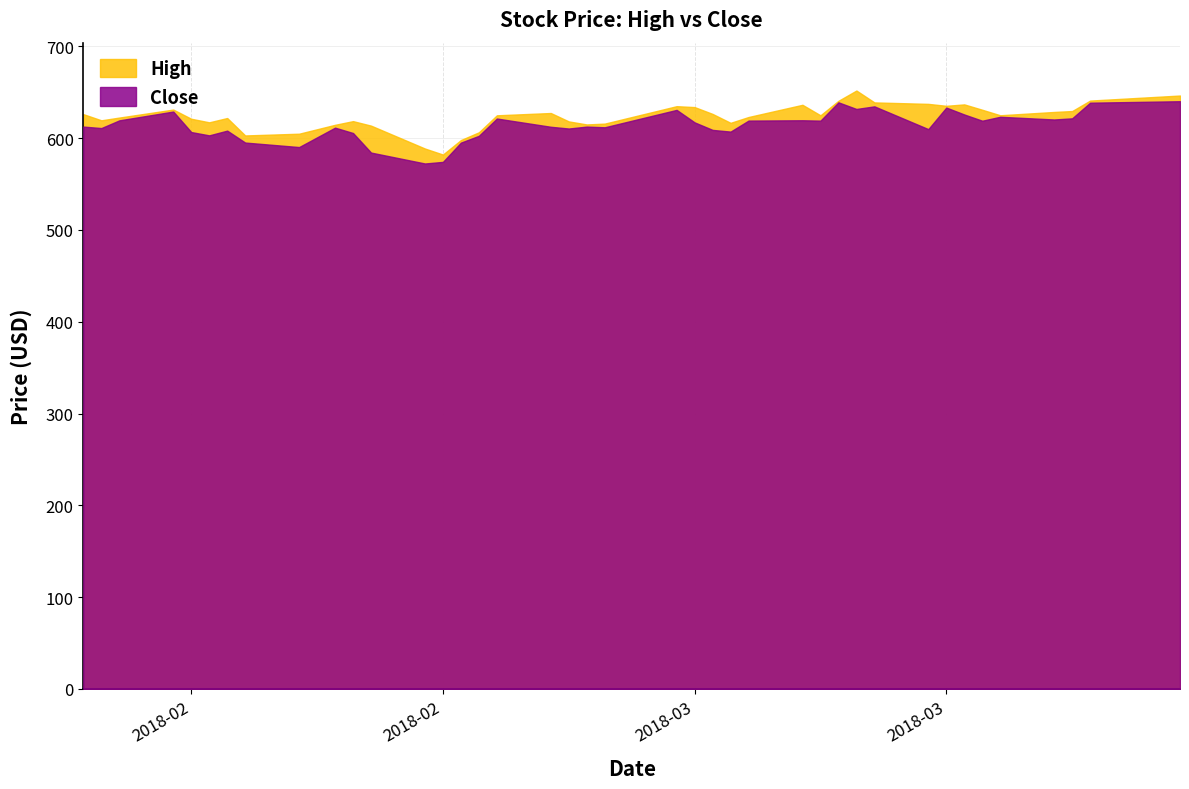

Where is close nearest to the value 606?

10